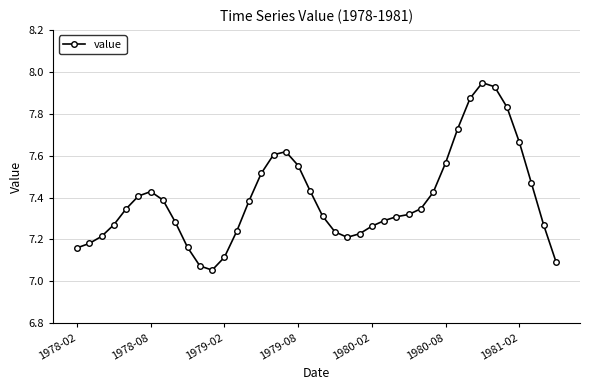

What is the difference between the maximum and minimum values?

0.9